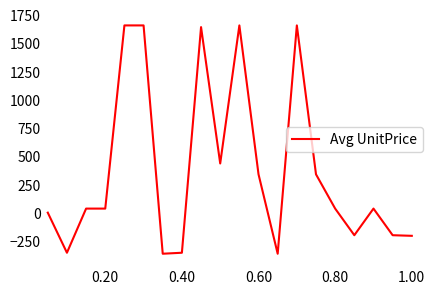

What is the smallest value displayed?

-363.3